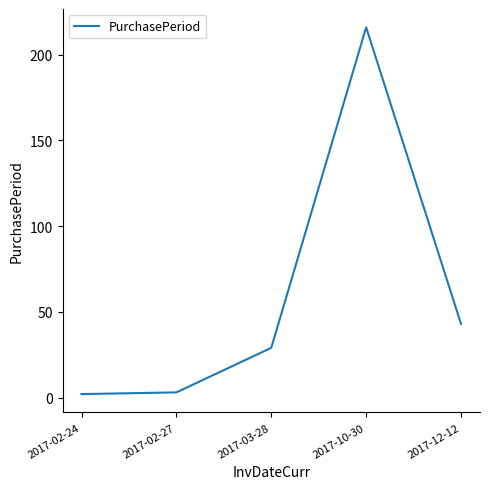

At which label is the value closest to 109?

2017-12-12